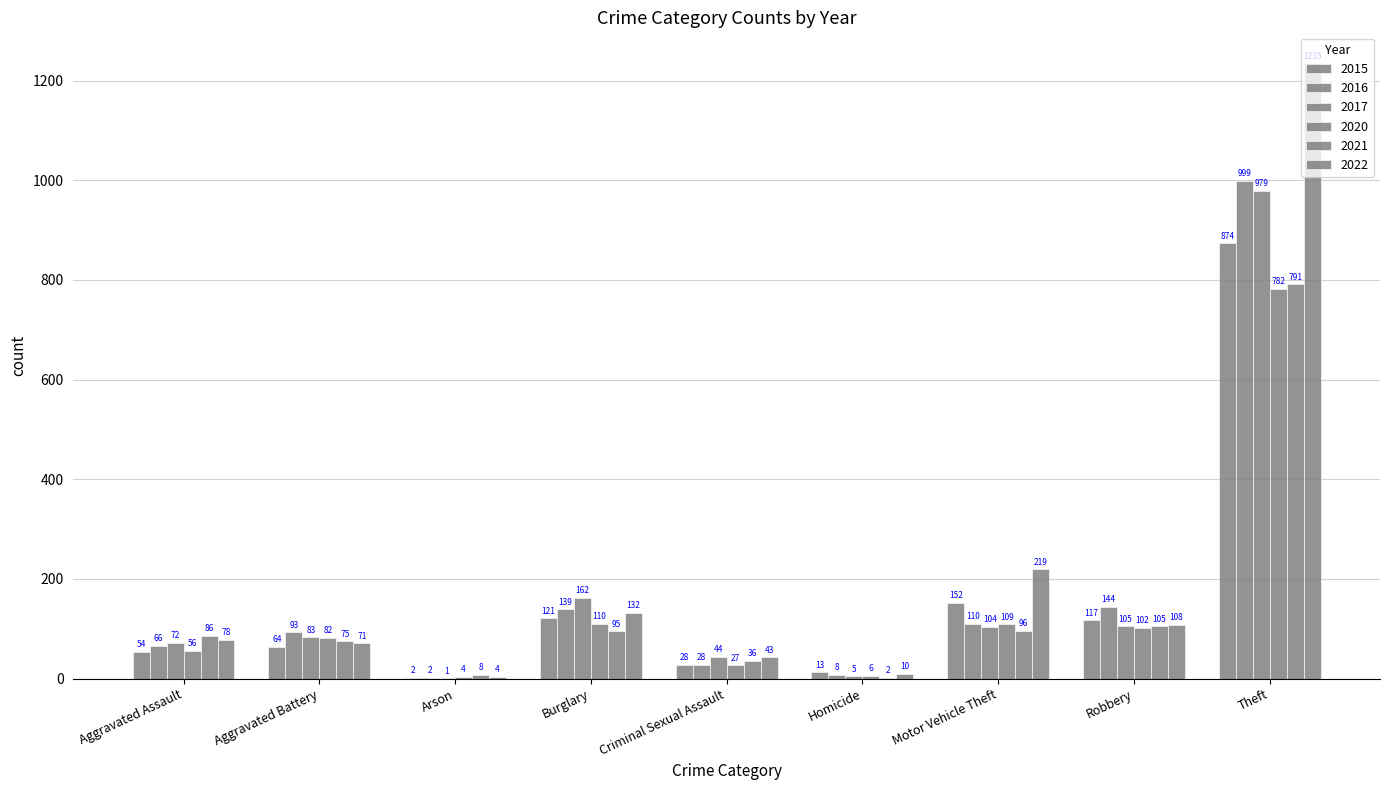

Count the number of data series in this chart.

6